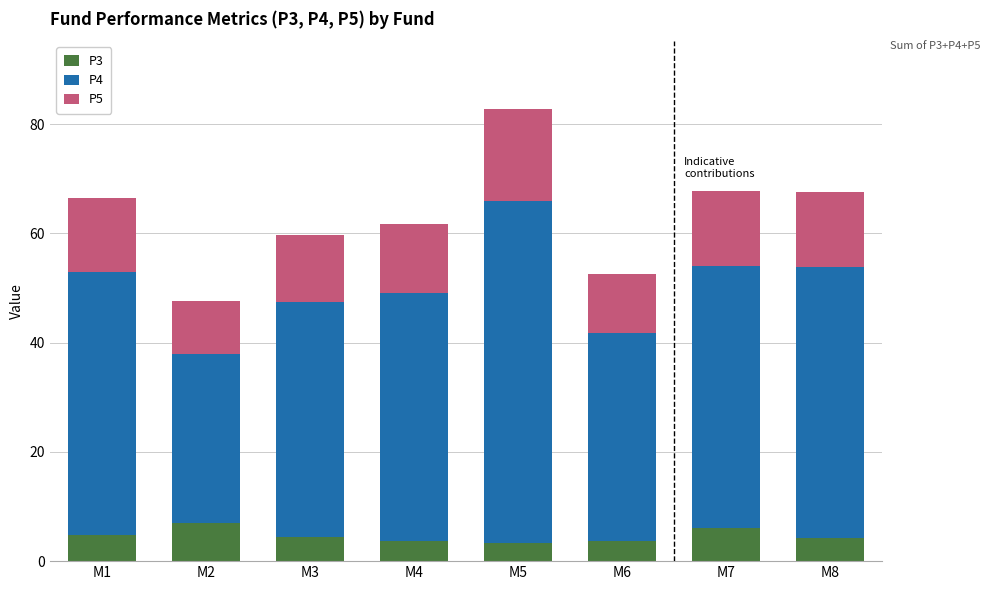

Is it true that P3 equals 4.4 at M3?

True